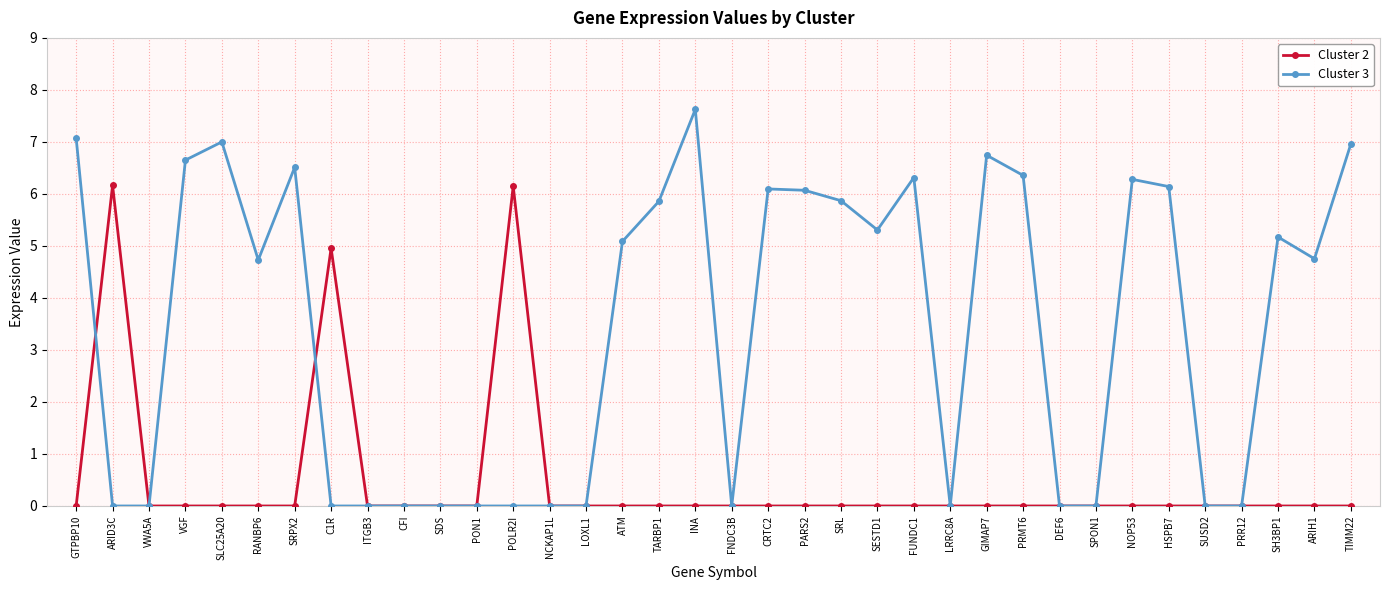

Does the chart display data point markers on the line(s)?

Yes